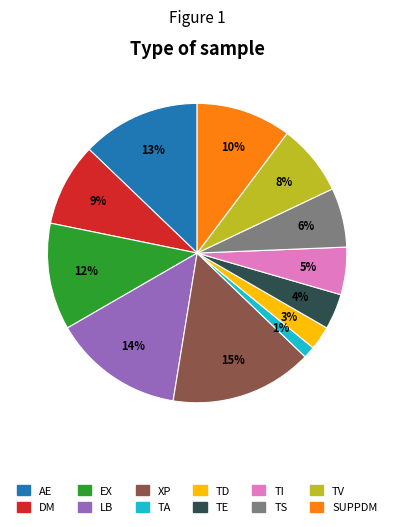

To the nearest percent, what portion does EX represent?

12%